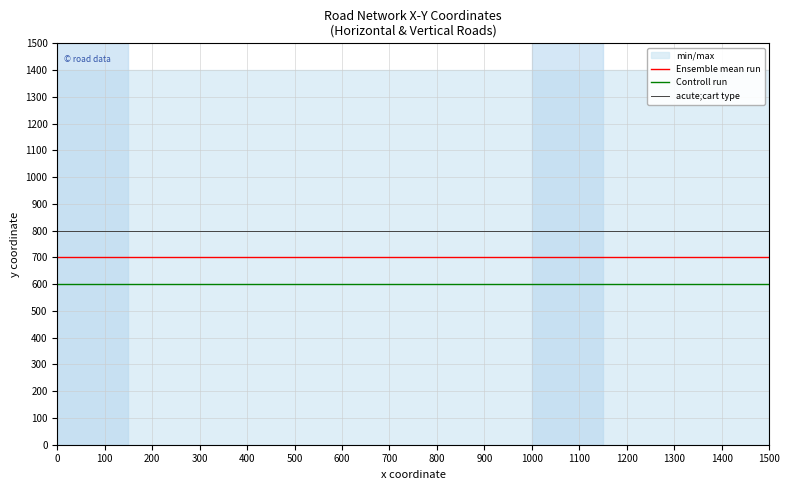

Reading left to right, list all the values displayed in this chart.

Ensemble mean run: 700	700	700	700	700	700	700	700	700	700	700	700	700	700	700	700
Controll run: 600	600	600	600	600	600	600	600	600	600	600	600	600	600	600	600
acute;cart type: 800	800	800	800	800	800	800	800	800	800	800	800	800	800	800	800